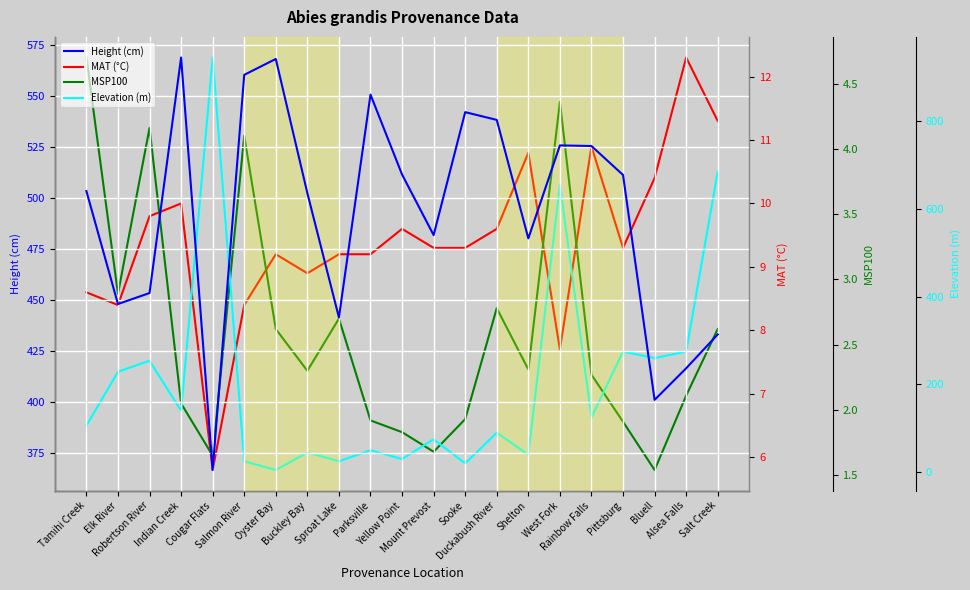

Is it true that Elevation (m) equals 50.0 at Parksville?

True